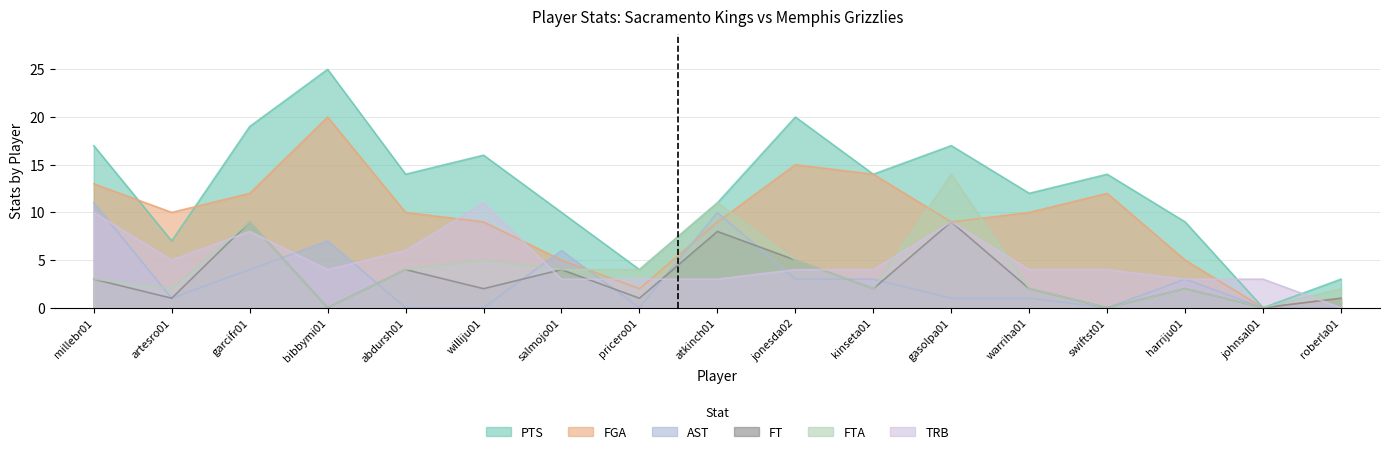

How many values in FGA are above zero?

16